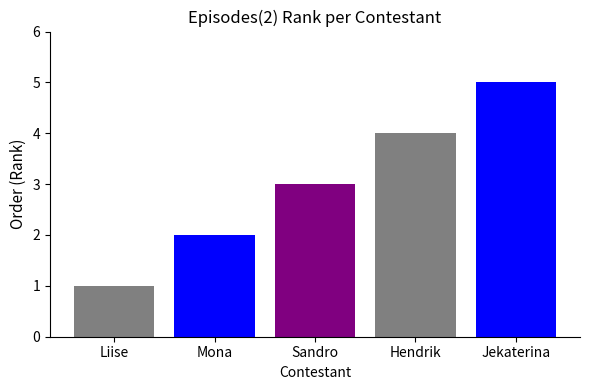

How many values are below 3?

2